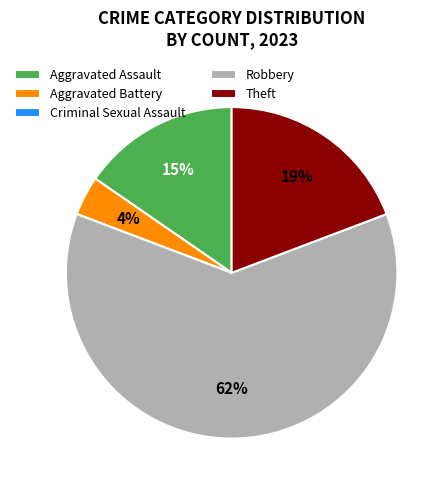

Which slice represents more than half of the pie?

Robbery